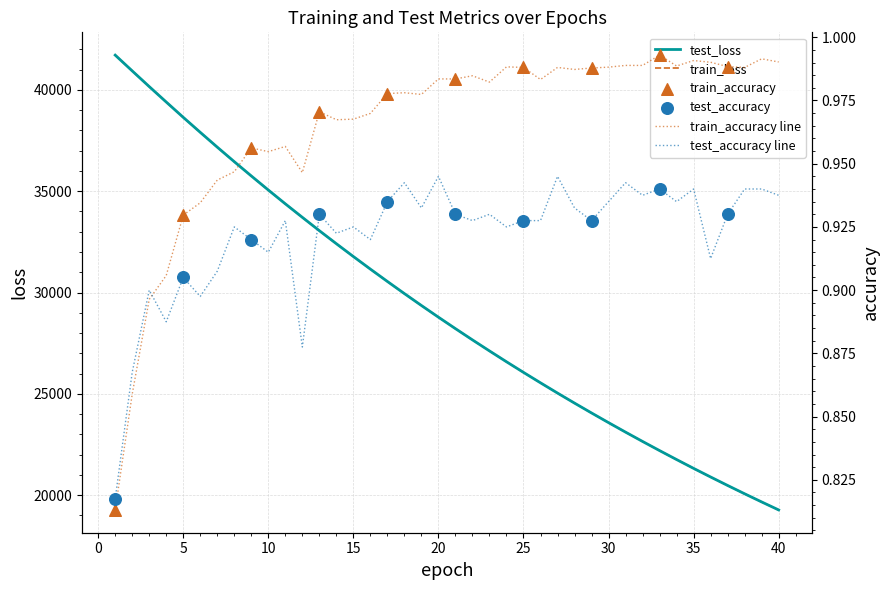

What are all the series names shown in the legend?

test_accuracy, train_accuracy, test_loss, train_loss